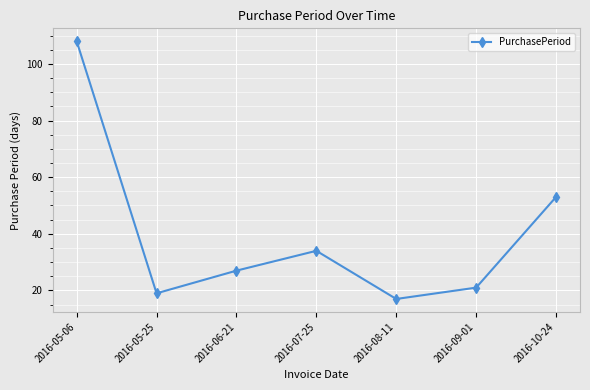

Which has a higher value, 2016-10-24 or 2016-09-01?

2016-10-24